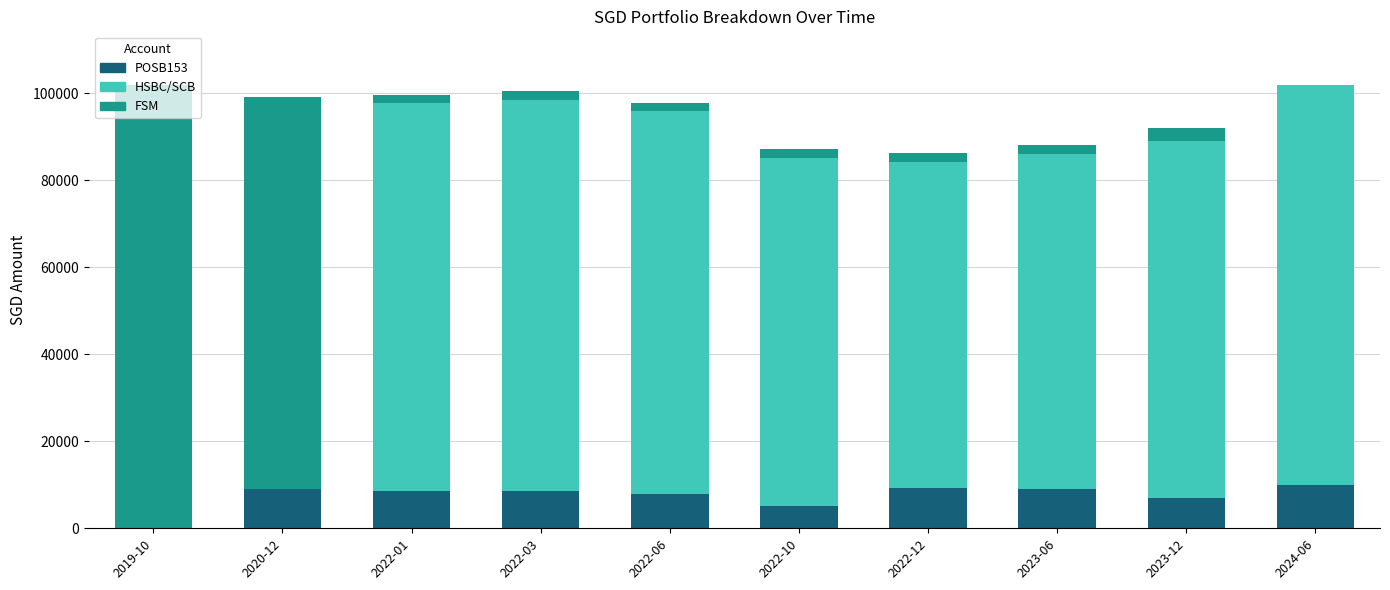

The value of POSB153 at 2022-12 is 9251. True or false?

True